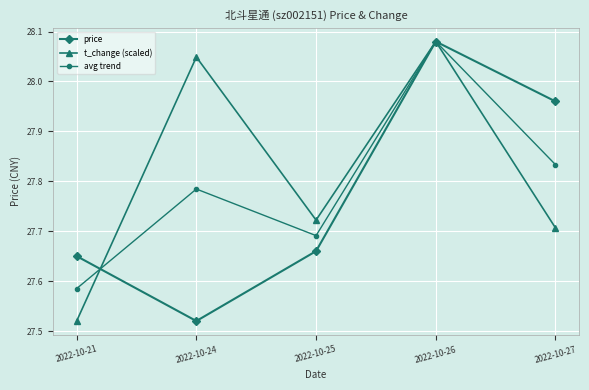

True or false: price has more than 1 points higher than both neighbors.

False